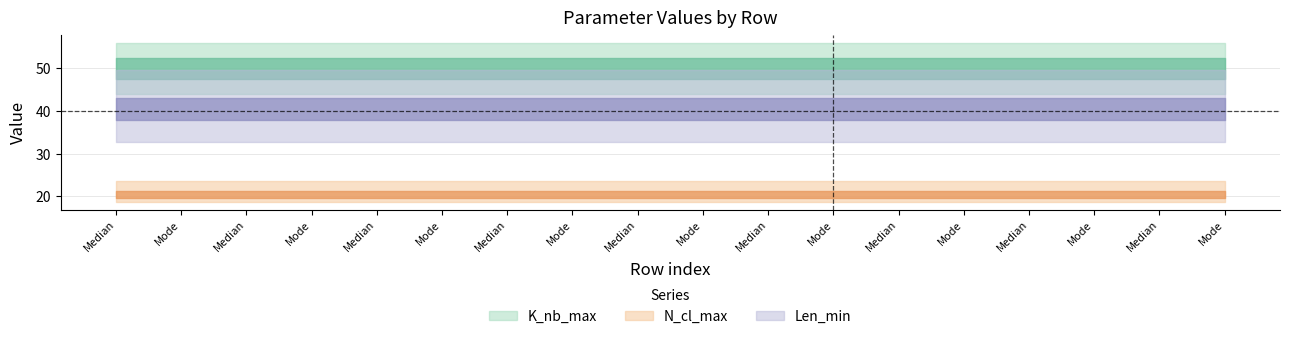

How many lines are shown in the chart?

3